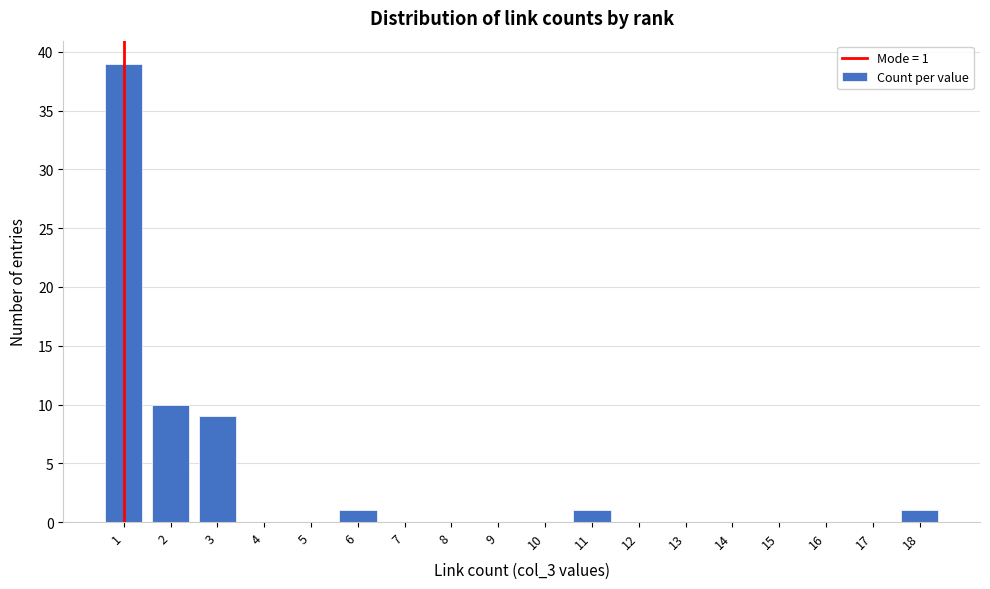

Reading left to right, list all the values displayed in this chart.

1=39	2=10	3=9	4=0	5=0	6=1	7=0	8=0	9=0	10=0	11=1	12=0	13=0	14=0	15=0	16=0	17=0	18=1